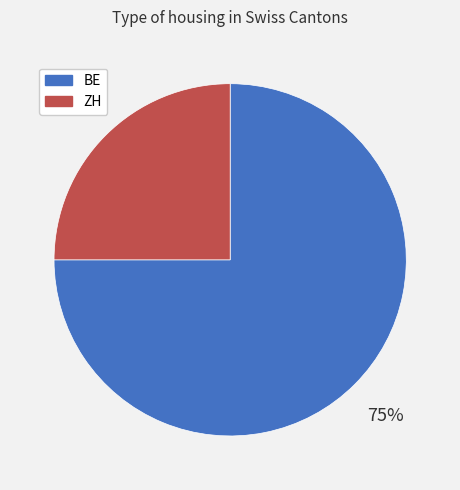

Between ZH and BE, which is larger?

BE